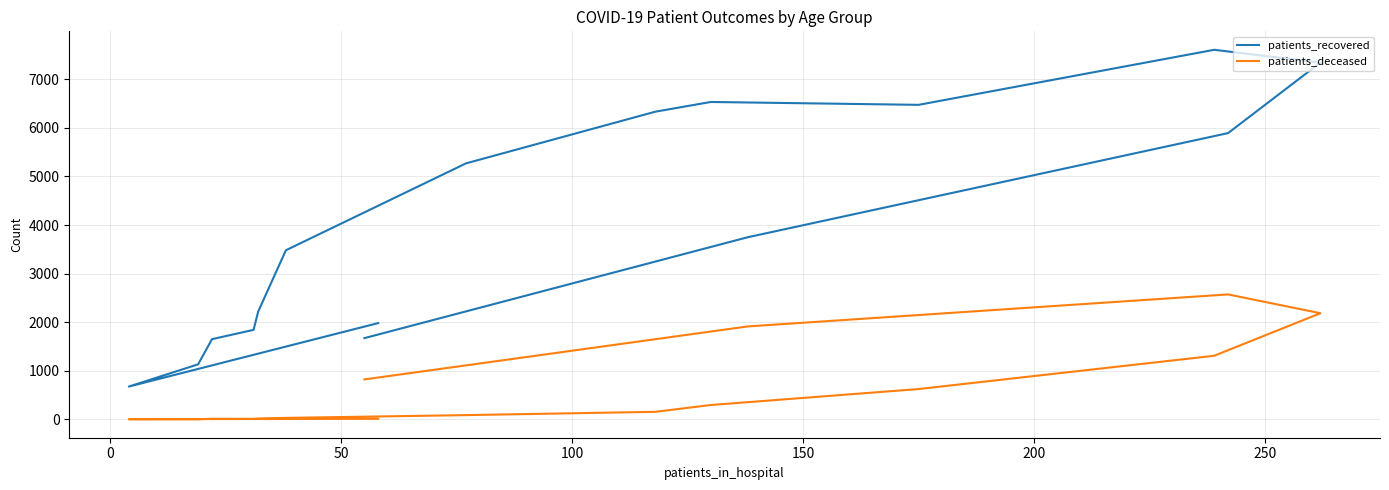

In patients_deceased, how many points are lower than both neighbors (excluding endpoints)?

2